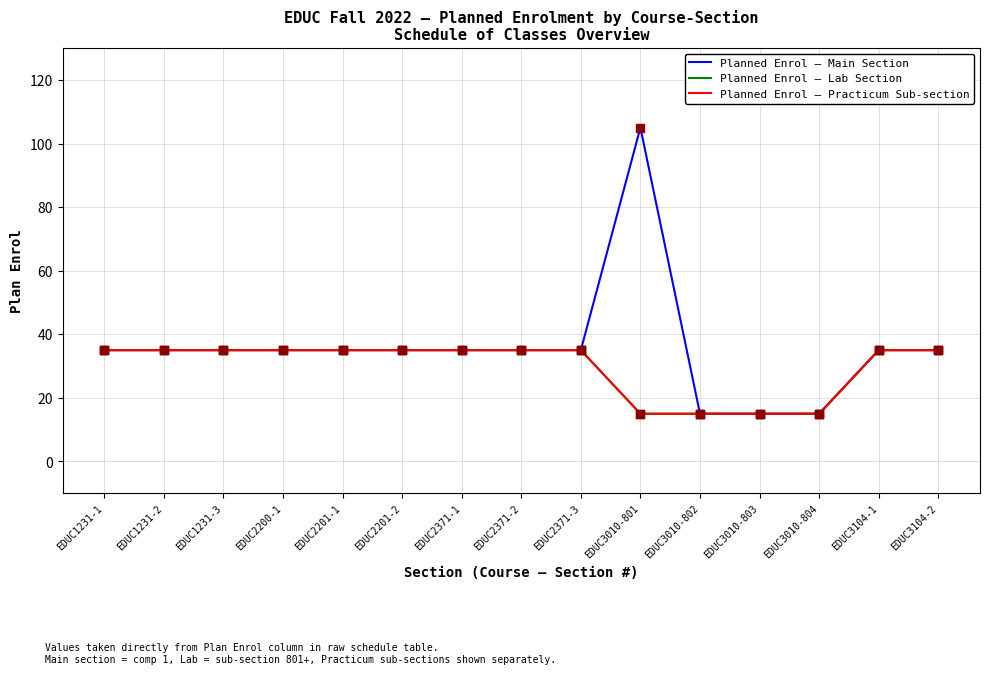

Is this an area chart (filled region under the line)?

No